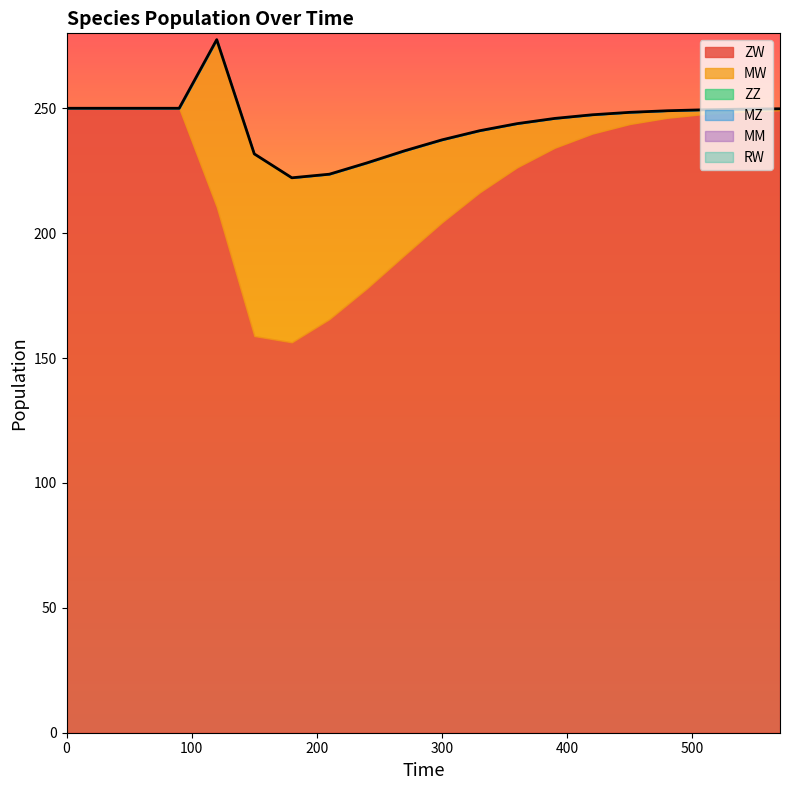

How many lines are shown in the chart?

6